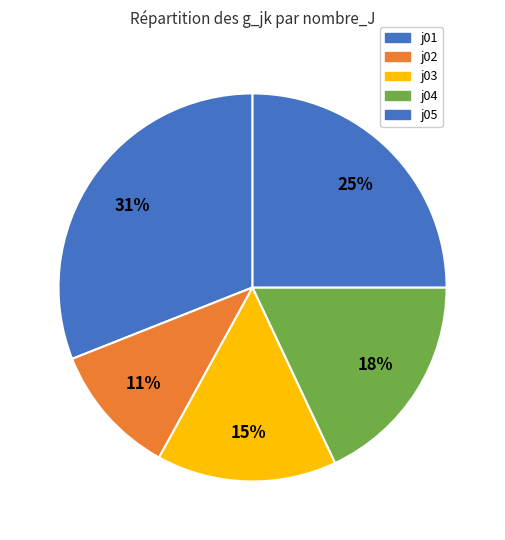

How many segments does this pie chart have?

5